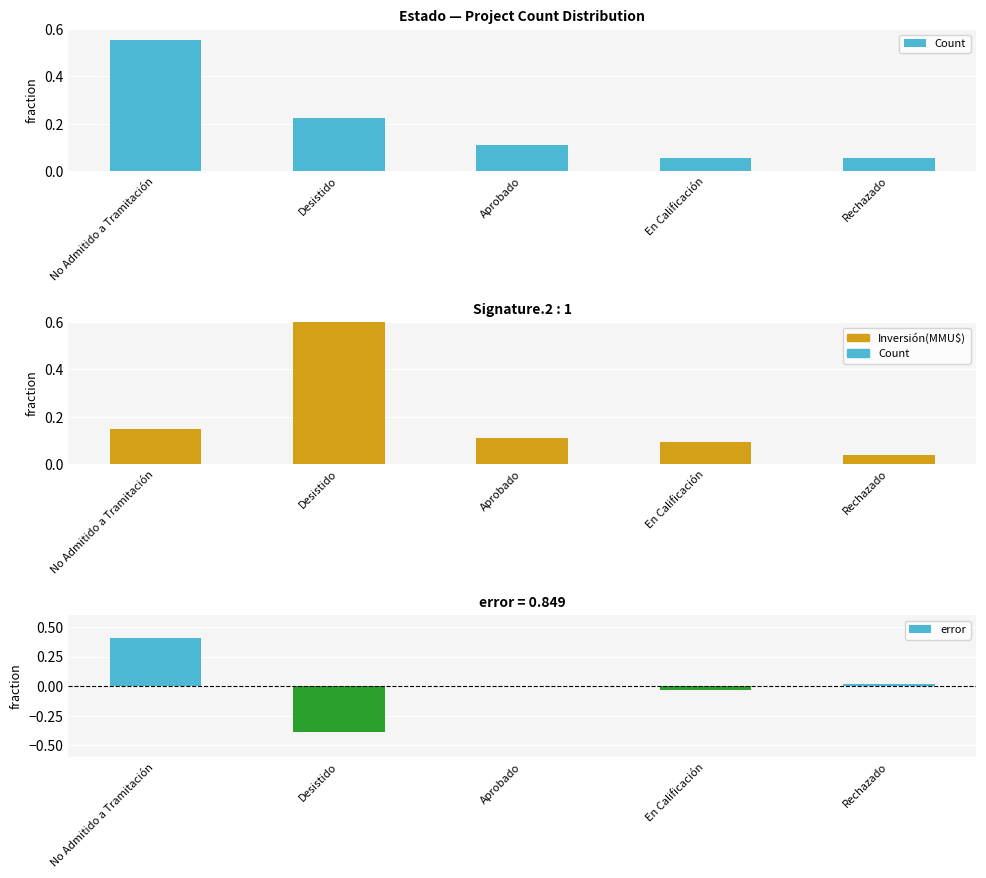

Reading left to right, extract all data points from this chart.

Count: No Admitido a Tramitación=0.6	Desistido=0.2	Aprobado=0.1	En Calificación=0.1	Rechazado=0.1
Inversión(MMU$): No Admitido a Tramitación=0.1	Desistido=0.6	Aprobado=0.1	En Calificación=0.1	Rechazado=0.0
error: No Admitido a Tramitación=0.4	Desistido=-0.4	Aprobado=-0.0	En Calificación=-0.0	Rechazado=0.0